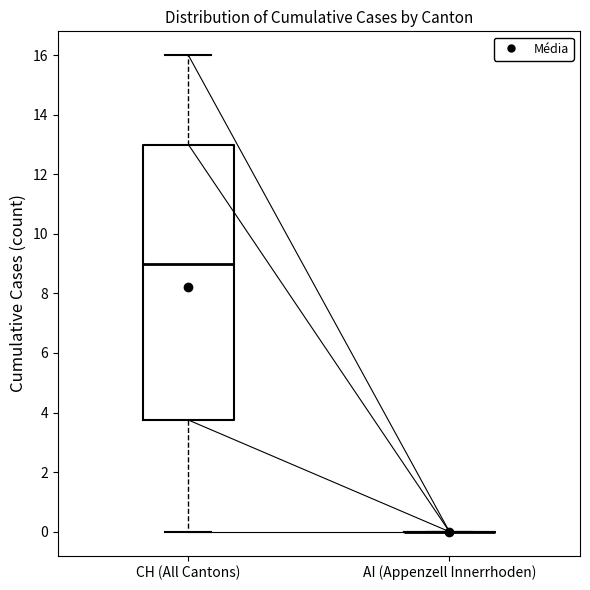

Which box is the tallest, from its lower edge to its upper edge?

CH (All Cantons)